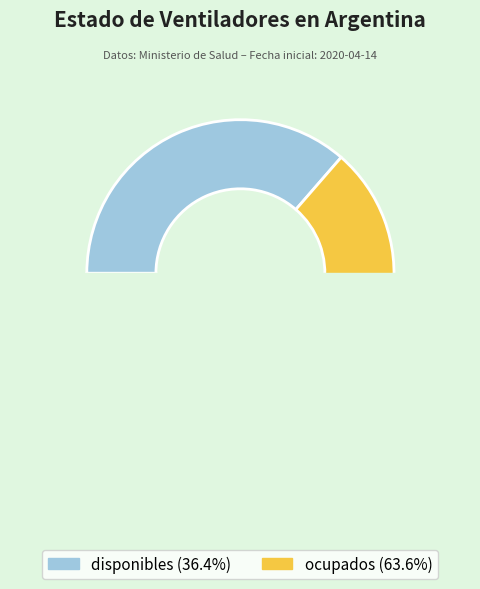

To the nearest percent, what percentage of the pie is ocupados?

64%